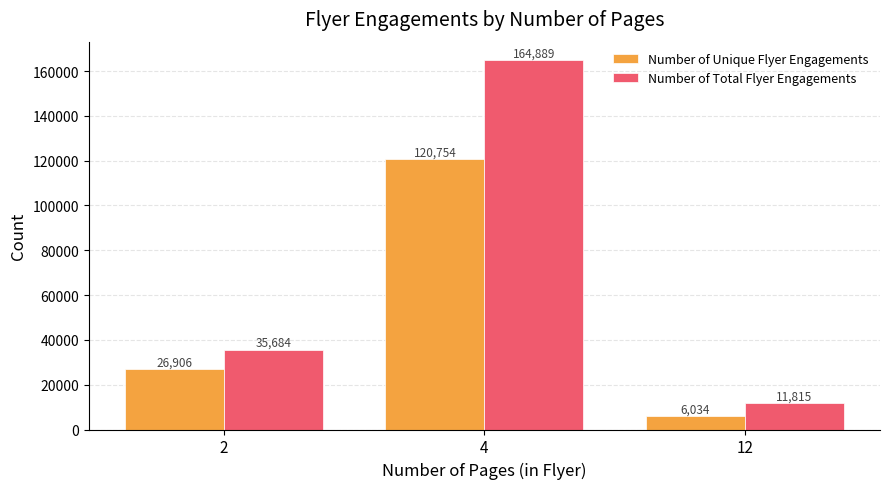

Where is Number of Total Flyer Engagements nearest to the value 88352?

2